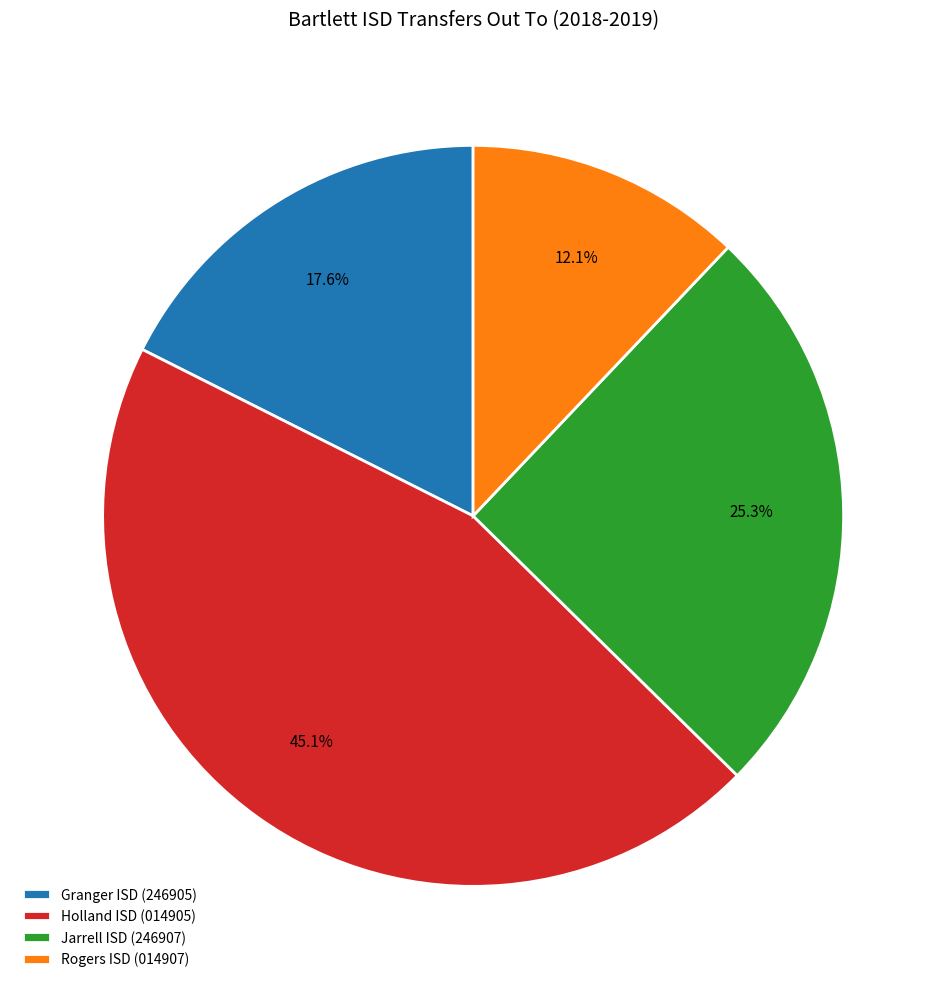

To the nearest percent, what is the combined percentage of Rogers ISD (014907) and Holland ISD (014905)?

57%